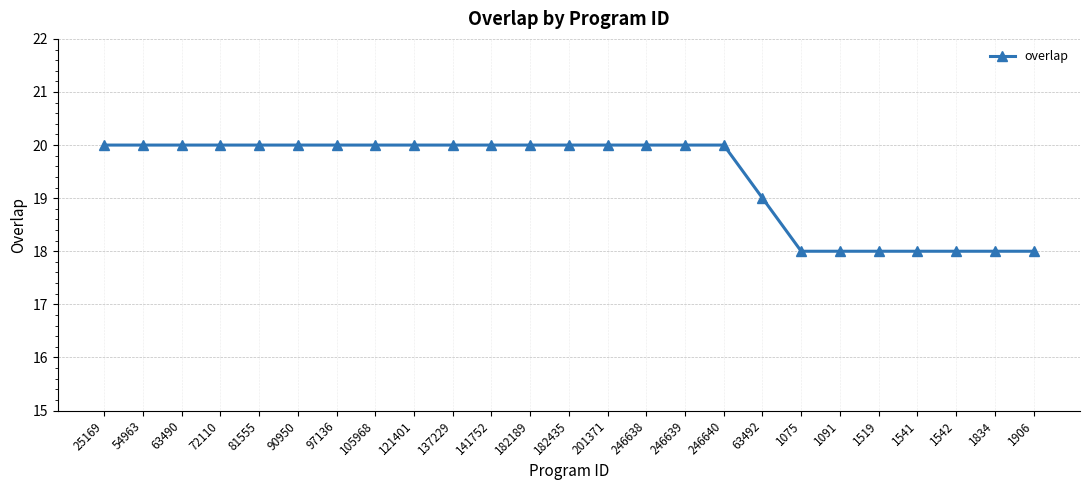

What is the greatest value displayed?

20